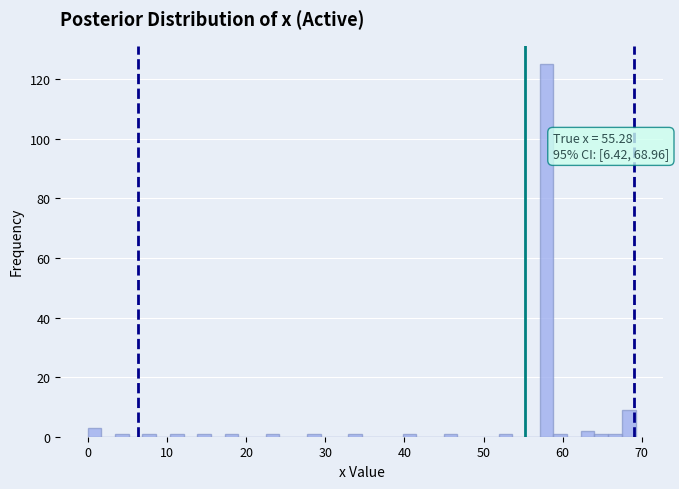

Around what value on the x-axis is the tallest bar? Give the approximate position of its centre, as read against the axis.

58